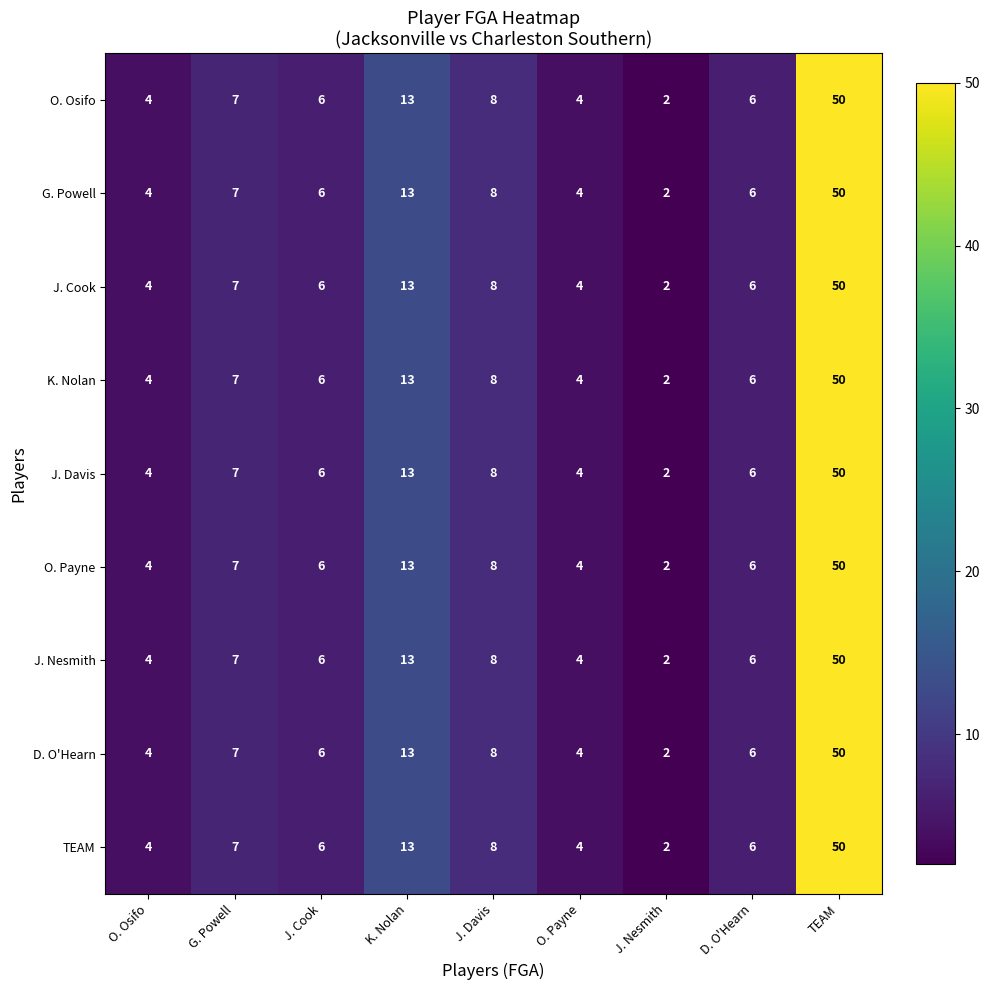

What is the sum of all J. Davis values?

100